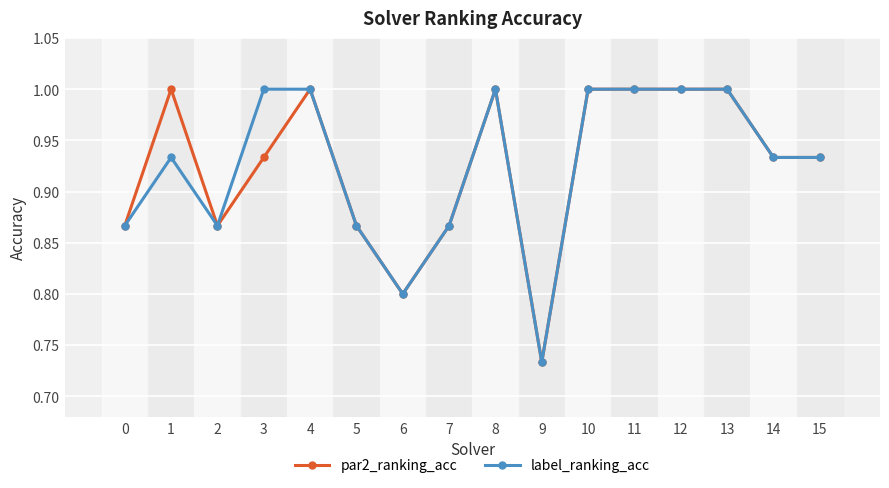

At which category does label_ranking_acc reach its first local valley?

2